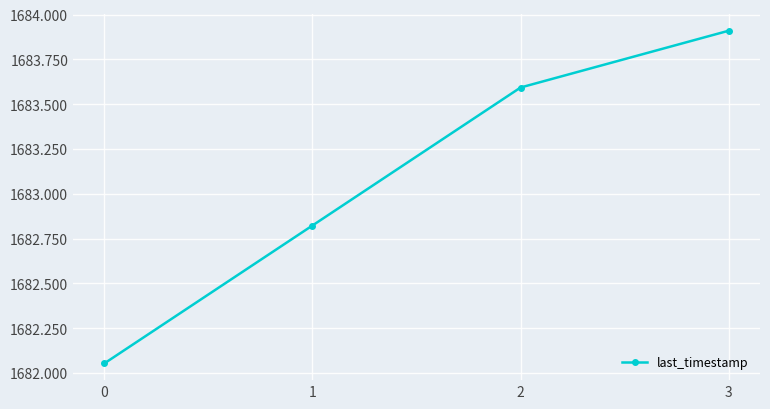

The chart shows a value of 2622.5 at 0. True or false?

False